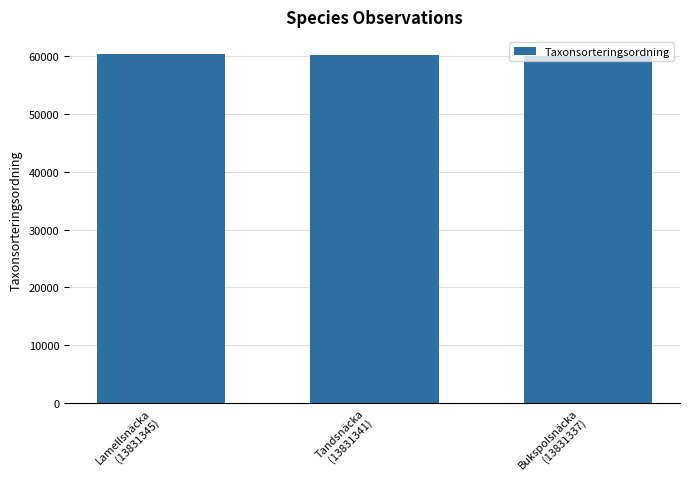

What is the smallest value displayed?

60165